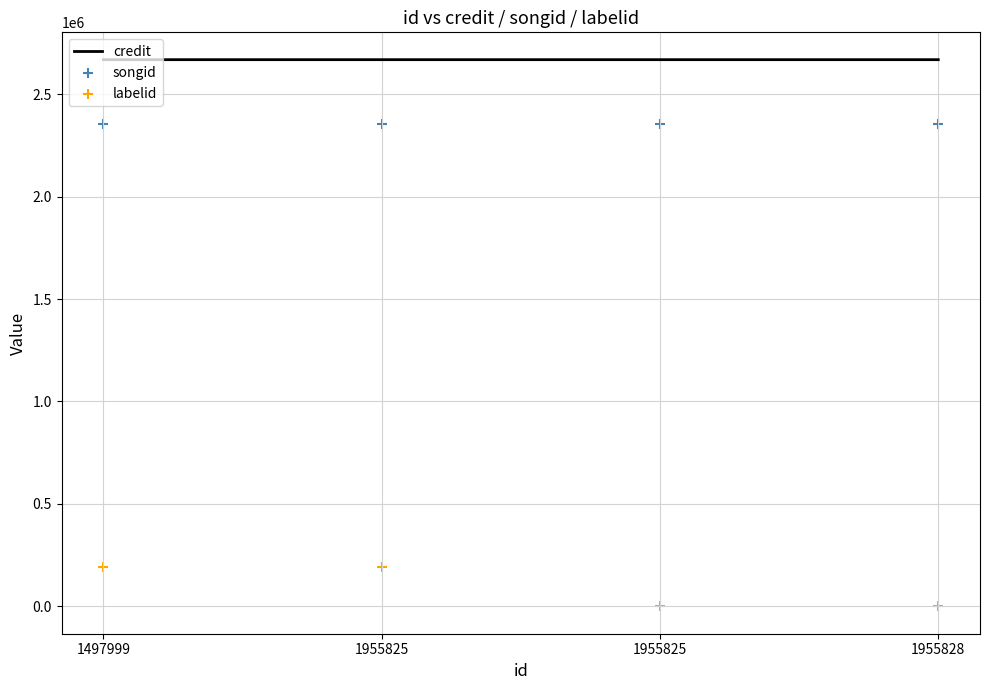

What are all the series names shown in the legend?

credit, songid, labelid